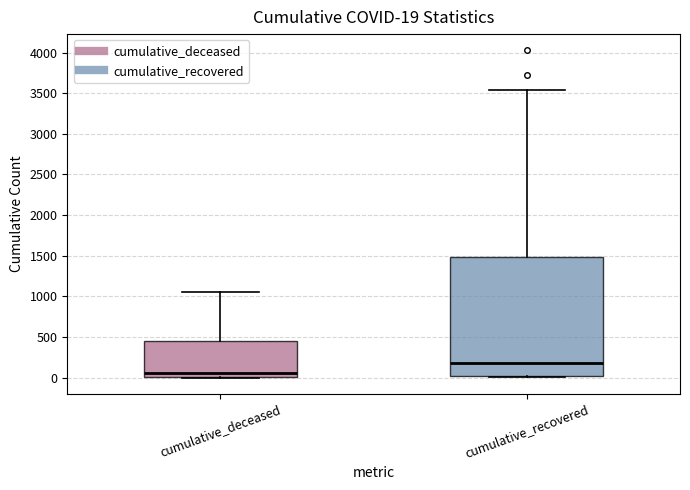

Comparing the boxes themselves (not the whiskers), which one is the tallest?

cumulative_recovered